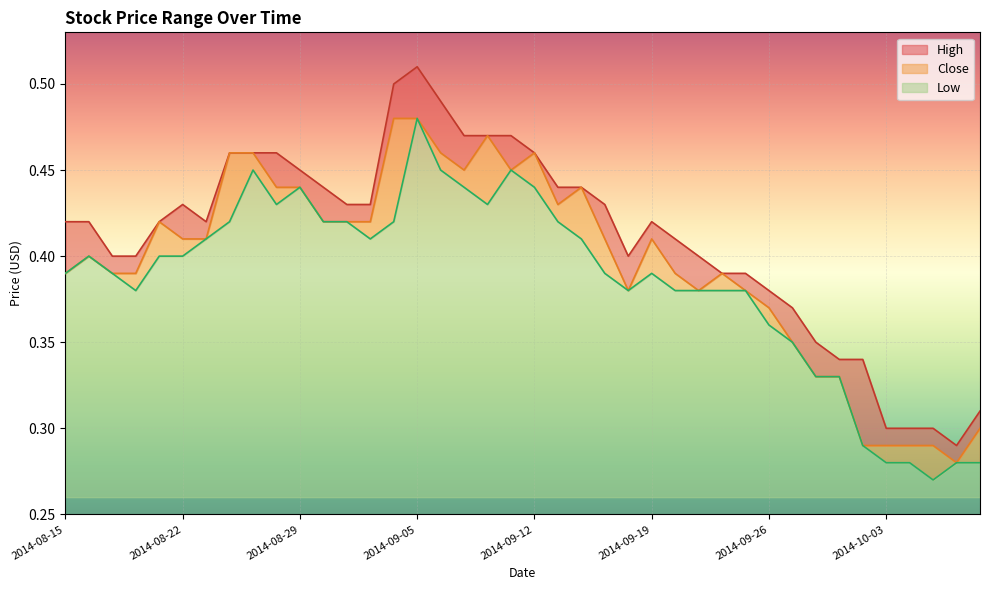

True or false: High and Close cross at least once.

False